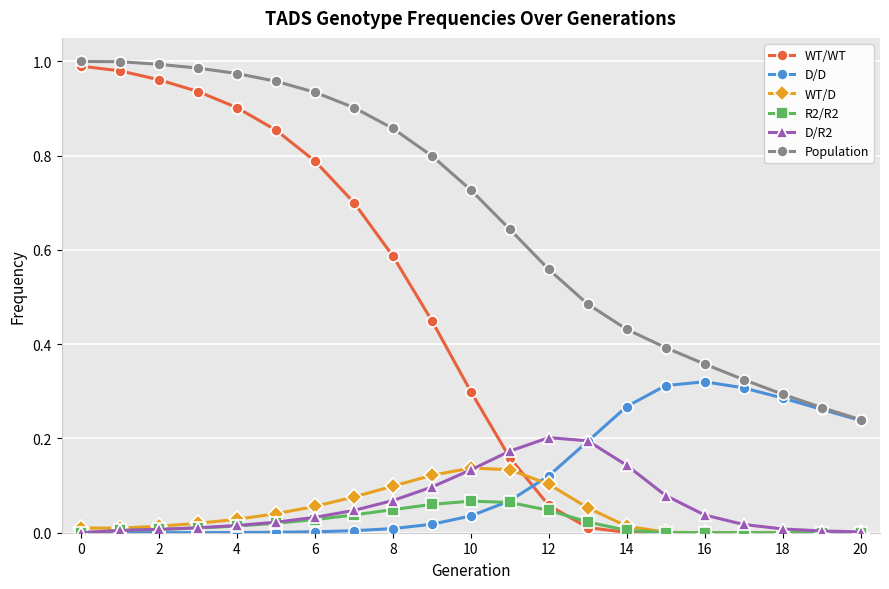

Which series has the largest total across all categories?

Population